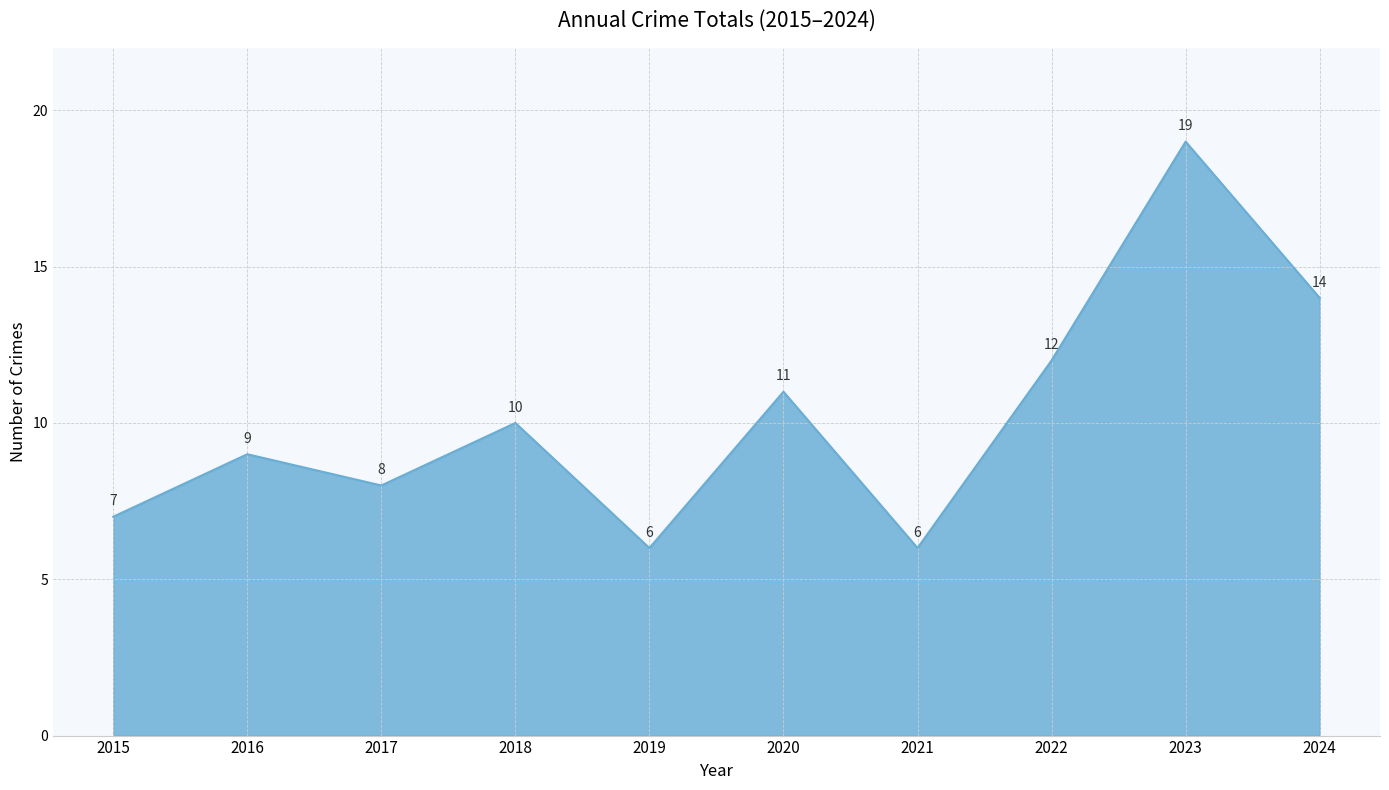

Reading left to right, what are all the values shown in this chart?

7	9	8	10	6	11	6	12	19	14